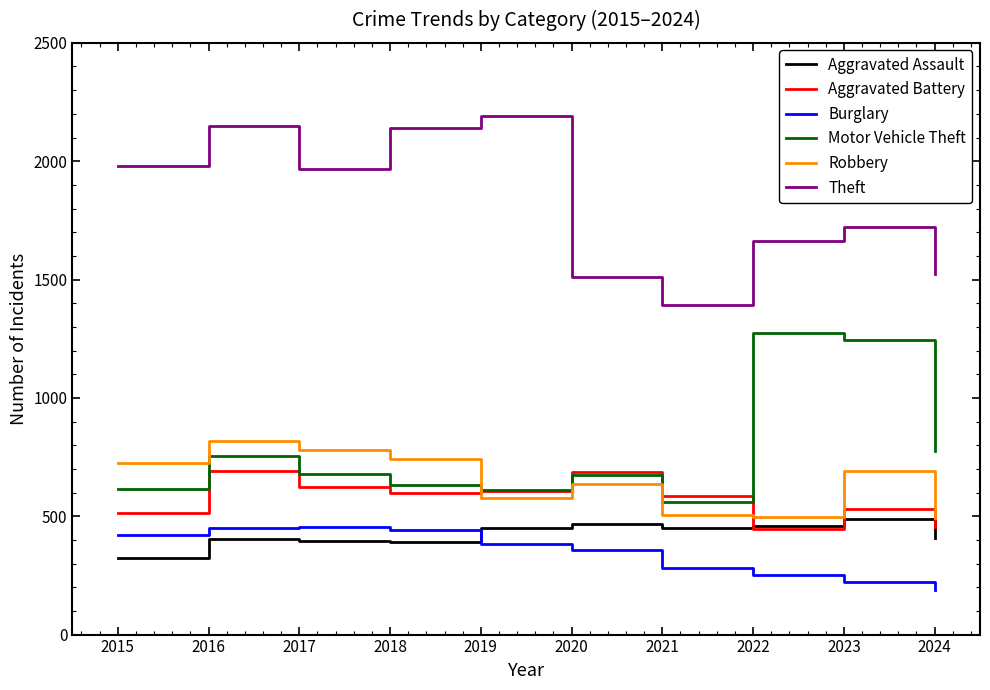

Where is Motor Vehicle Theft nearest to the value 916?

2024